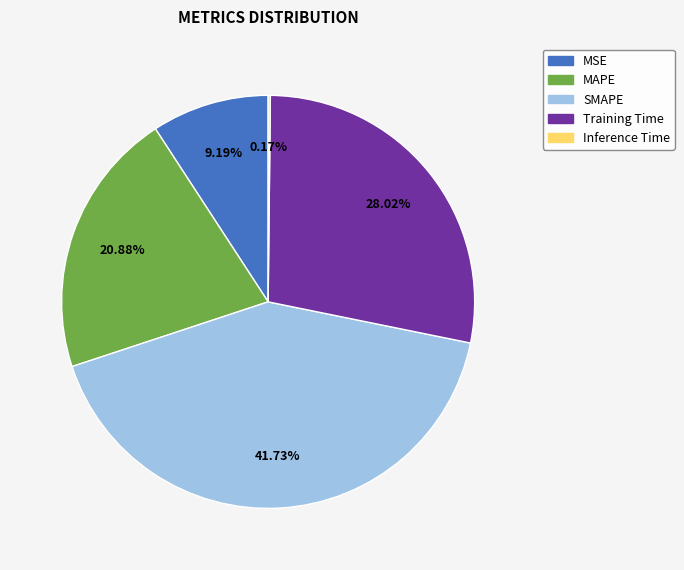

Is it true that Training Time is 37% of the pie?

False